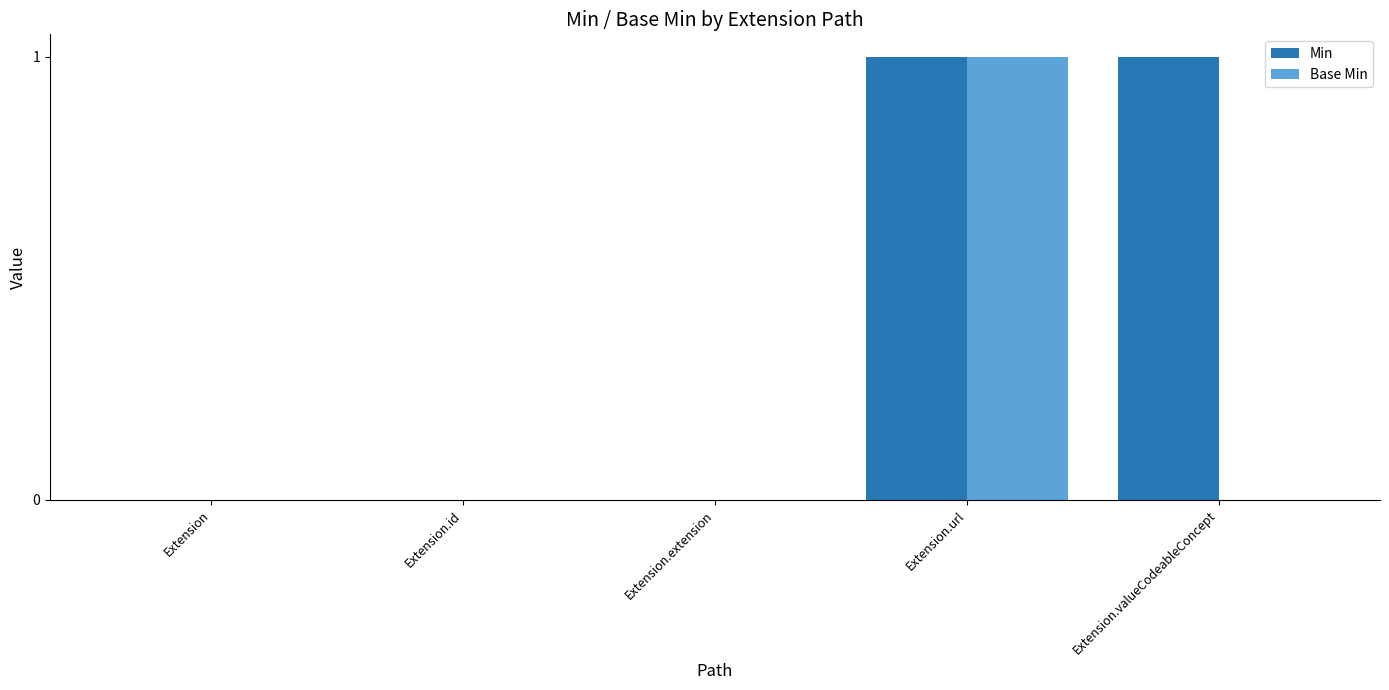

Which series changed the most between Extension.url and Extension.valueCodeableConcept?

Base Min